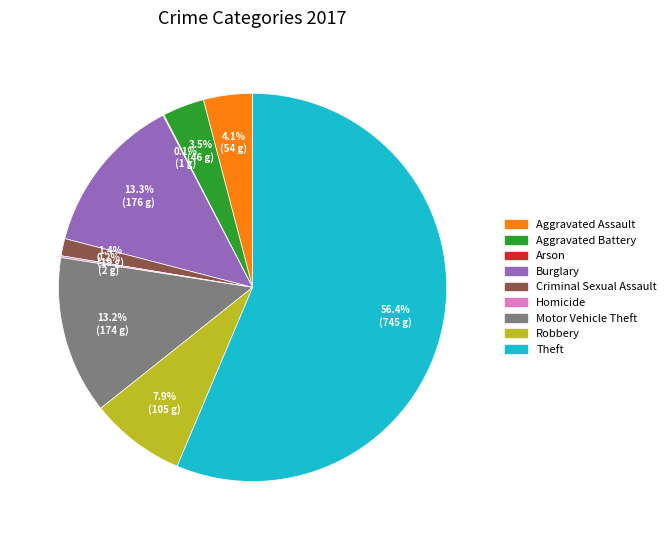

What is the total percentage of Aggravated Battery and Robbery?

11.4%